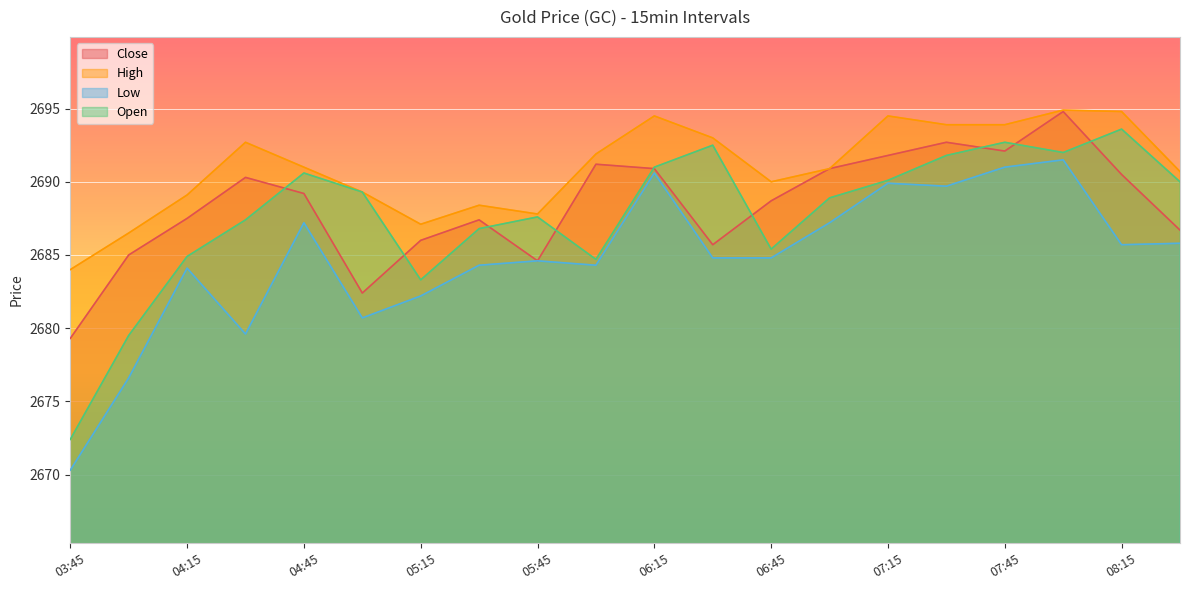

Rank the series at 04:15 from lowest to highest value.

Low, Open, Close, High